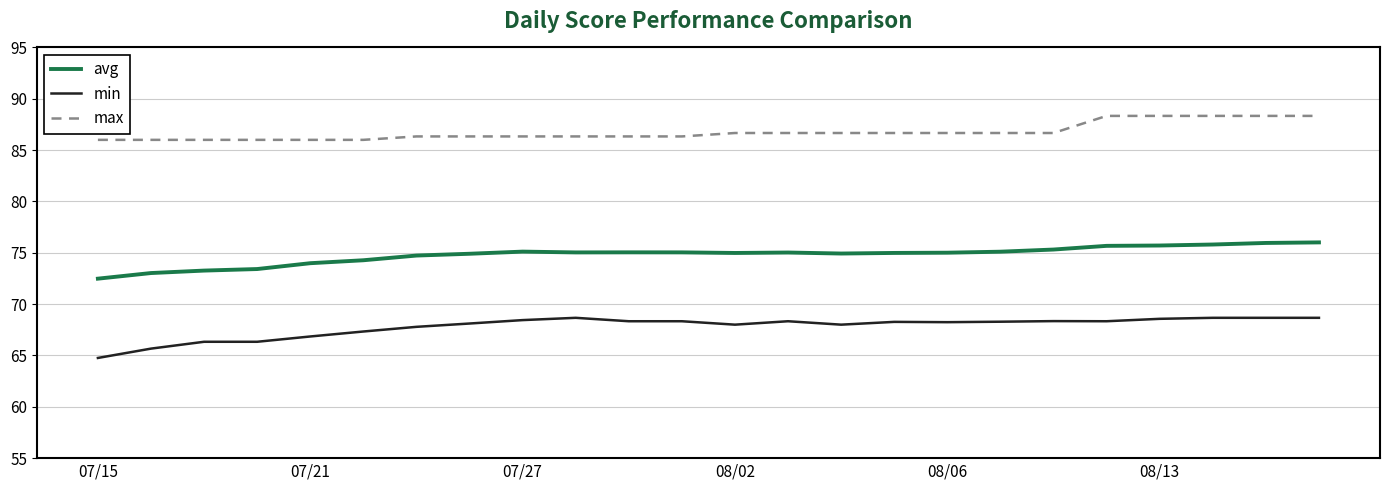

What is the sum of all min values?

1627.3